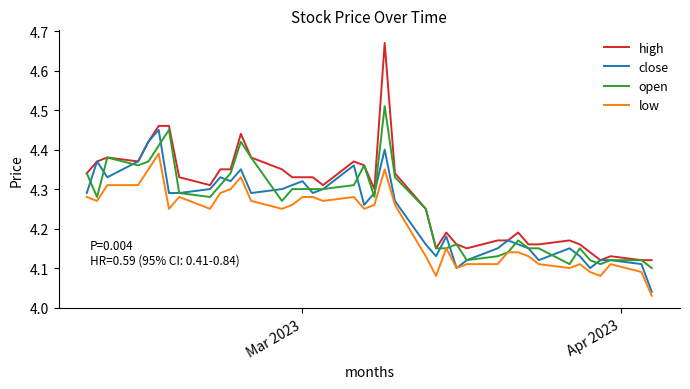

True or false: high and close intersect in this chart.

False